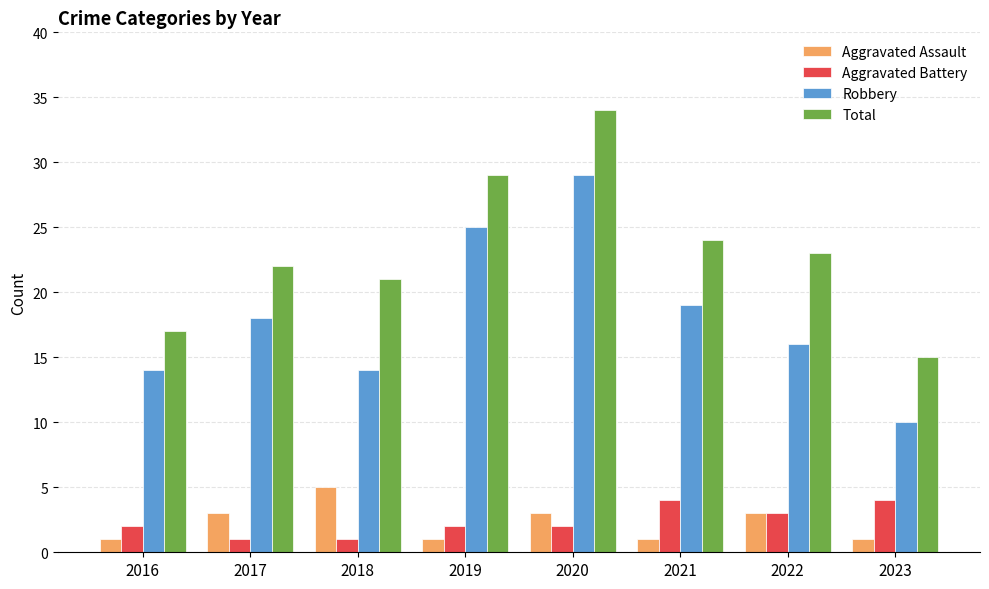

At which label does Total first exceed 23?

2019